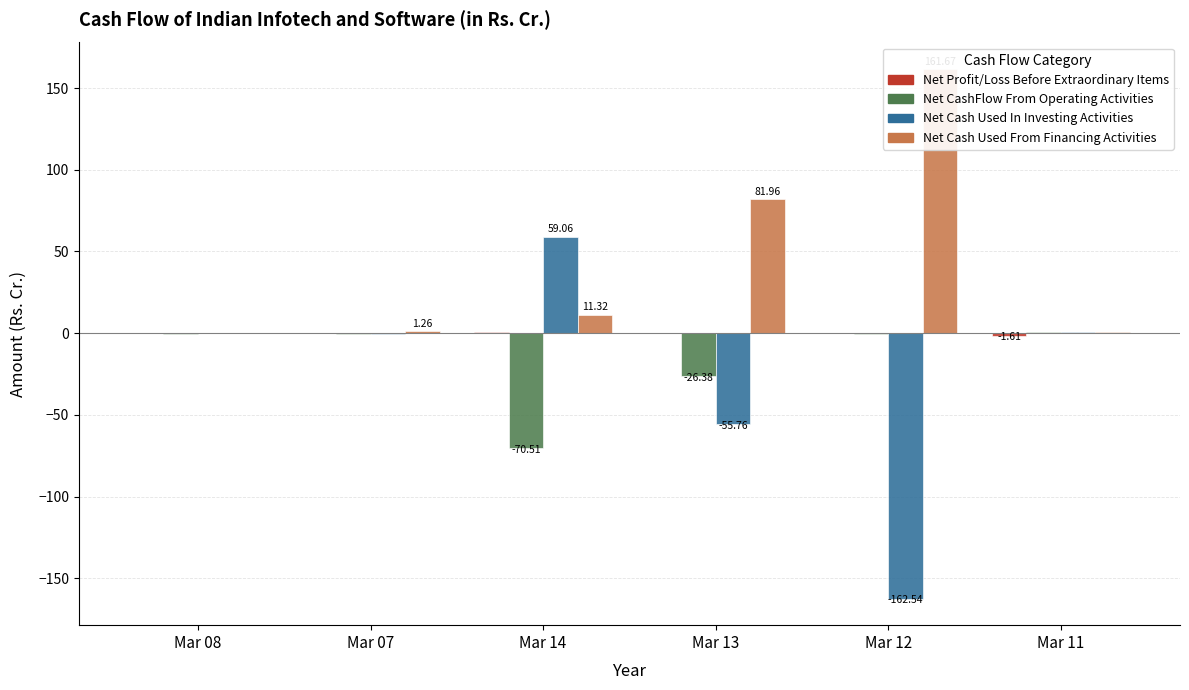

Reading left to right, list all the values displayed in this chart.

Net Profit/Loss Before Extraordinary Items: Mar 08=0.0	Mar 07=-0.0	Mar 14=0.6	Mar 13=0.3	Mar 12=0.1	Mar 11=-1.6
Net CashFlow From Operating Activities: Mar 08=-0.8	Mar 07=-0.3	Mar 14=-70.5	Mar 13=-26.4	Mar 12=-0.4	Mar 11=0.5
Net Cash Used In Investing Activities: Mar 08=0.0	Mar 07=-0.3	Mar 14=59.1	Mar 13=-55.8	Mar 12=-162.5	Mar 11=0.9
Net Cash Used From Financing Activities: Mar 08=0.1	Mar 07=1.3	Mar 14=11.3	Mar 13=82.0	Mar 12=161.7	Mar 11=0.4